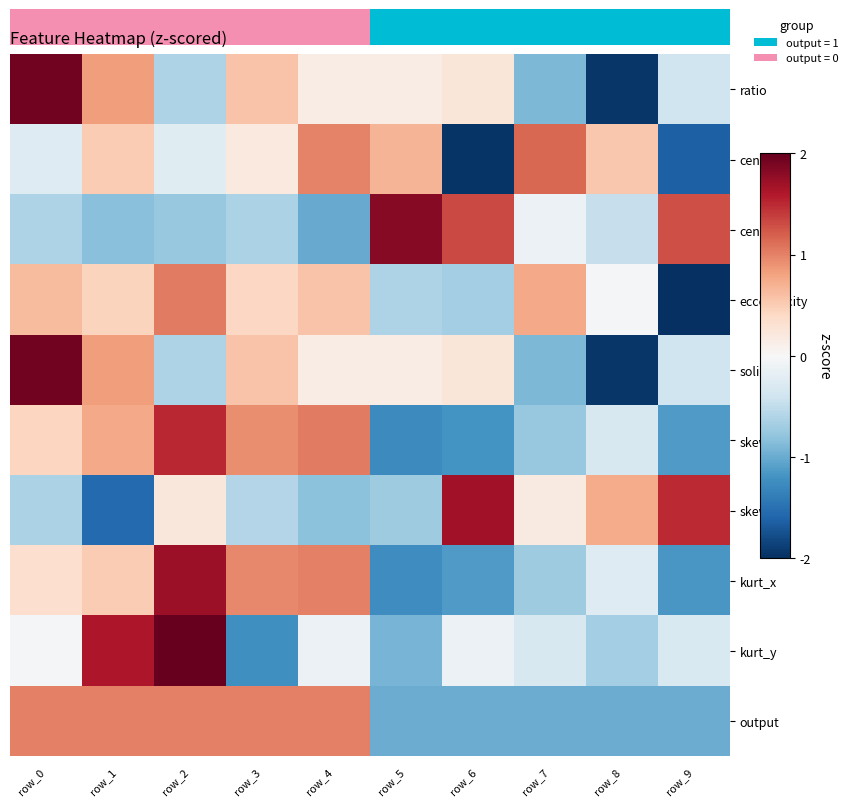

At which category is the sum across all series the highest?

row_2